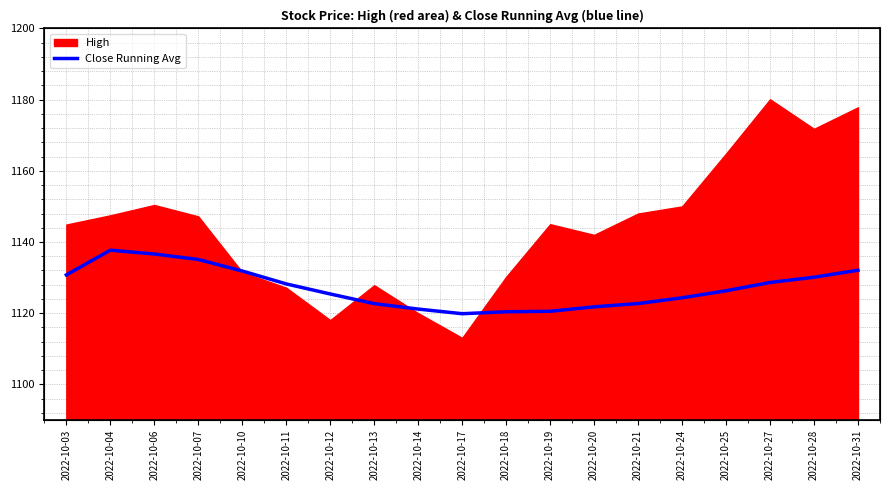

Reading left to right, list all the values displayed in this chart.

2022-10-03=1130.8	2022-10-04=1137.7	2022-10-06=1136.6	2022-10-07=1135.1	2022-10-10=1131.8	2022-10-11=1128.2	2022-10-12=1125.4	2022-10-13=1122.7	2022-10-14=1121.1	2022-10-17=1119.8	2022-10-18=1120.4	2022-10-19=1120.5	2022-10-20=1121.8	2022-10-21=1122.7	2022-10-24=1124.3	2022-10-25=1126.3	2022-10-27=1128.6	2022-10-28=1130.1	2022-10-31=1132.1